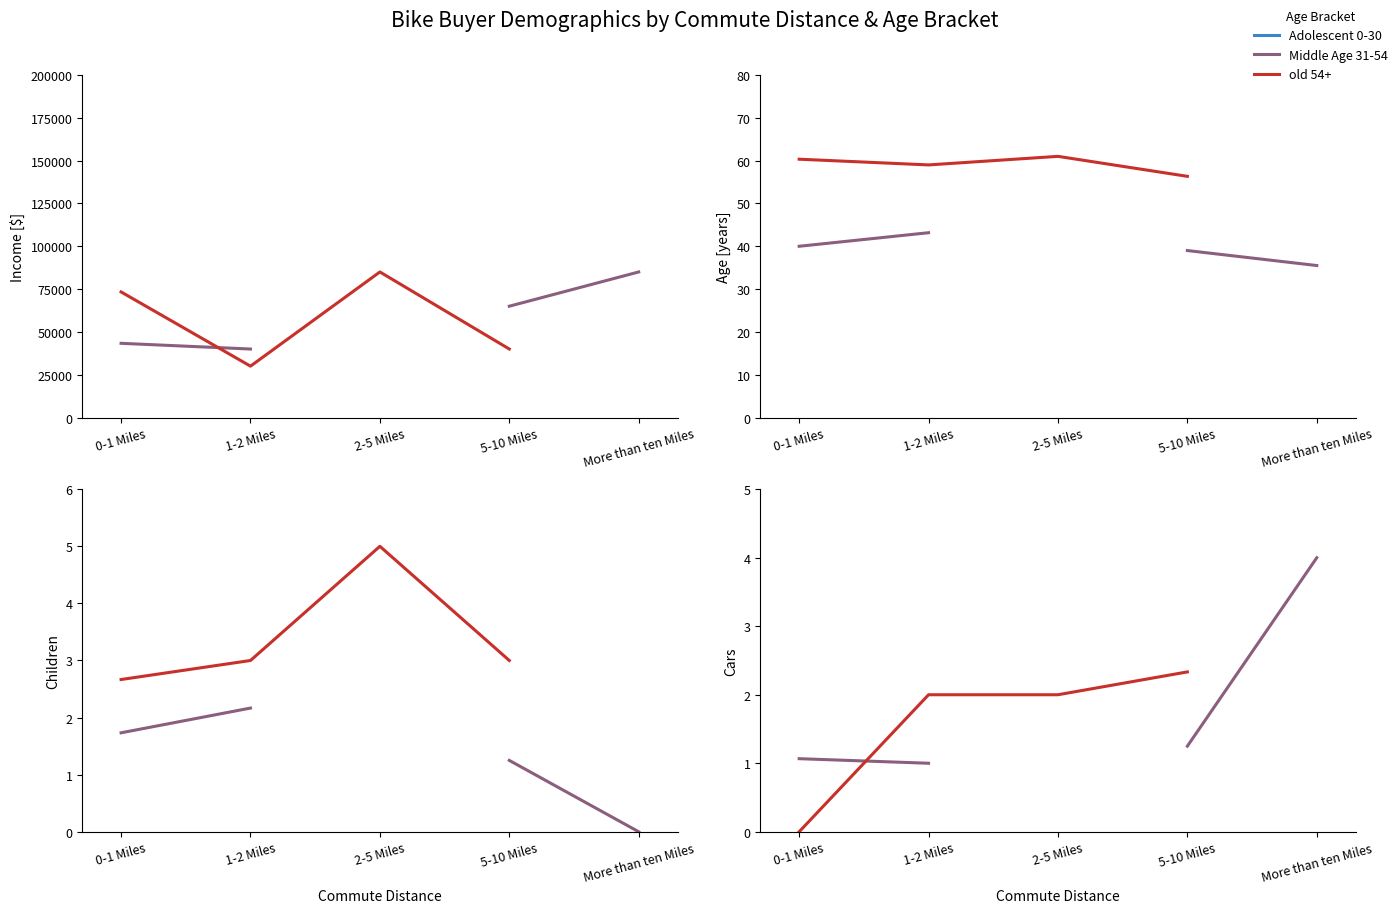

The value of Adolescent 0-30 at 5-10 Miles is nan. True or false?

False